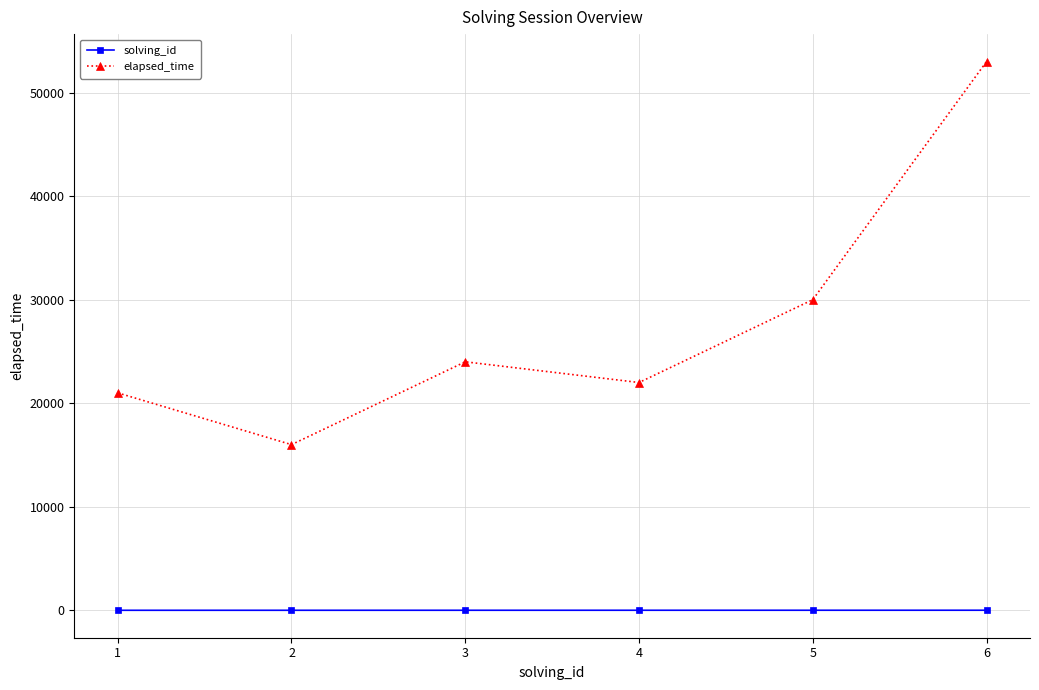

What is the maximum value shown in the chart?

53000